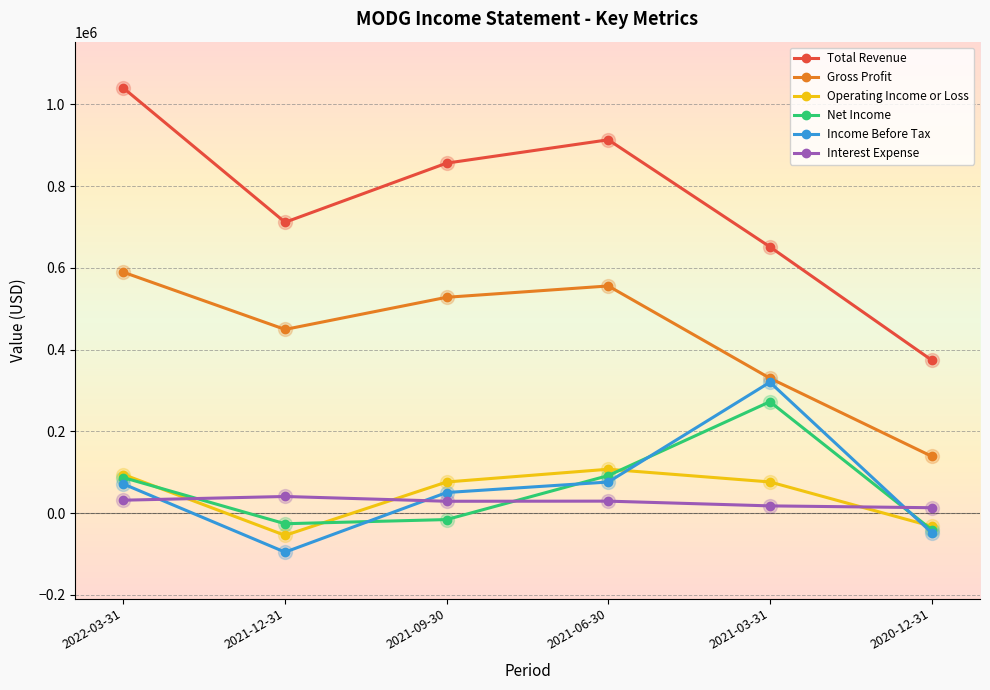

Which series has the widest spread of values?

Total Revenue